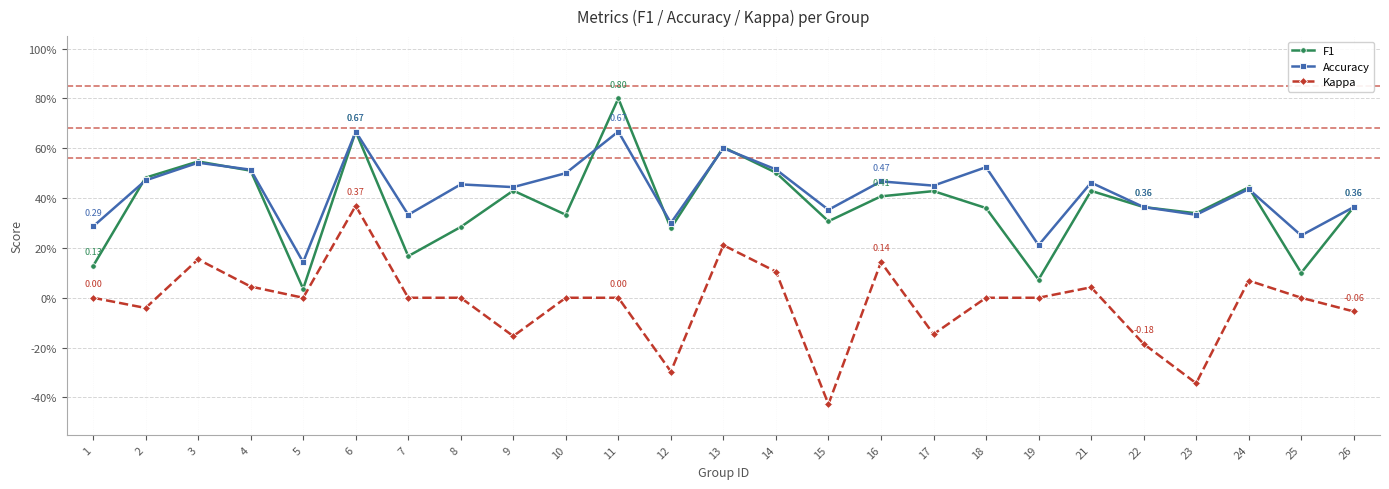

At which category does F1 reach its first local peak?

3